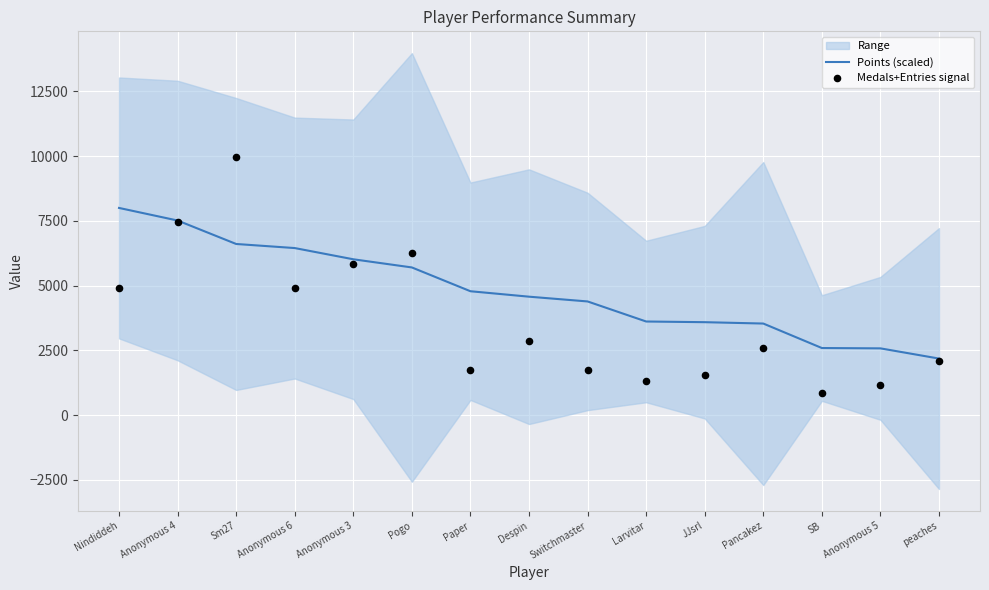

Which series has the widest spread of Y values?

Medals+Entries signal